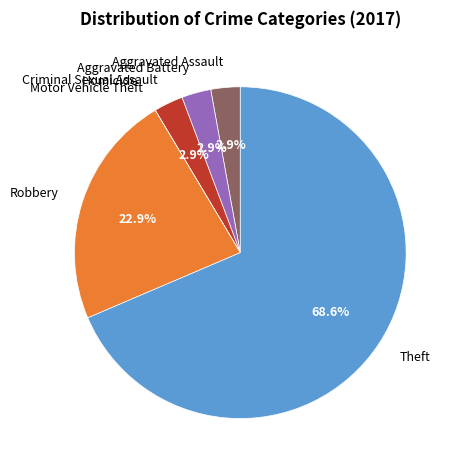

What is the largest slice in the pie chart?

Theft